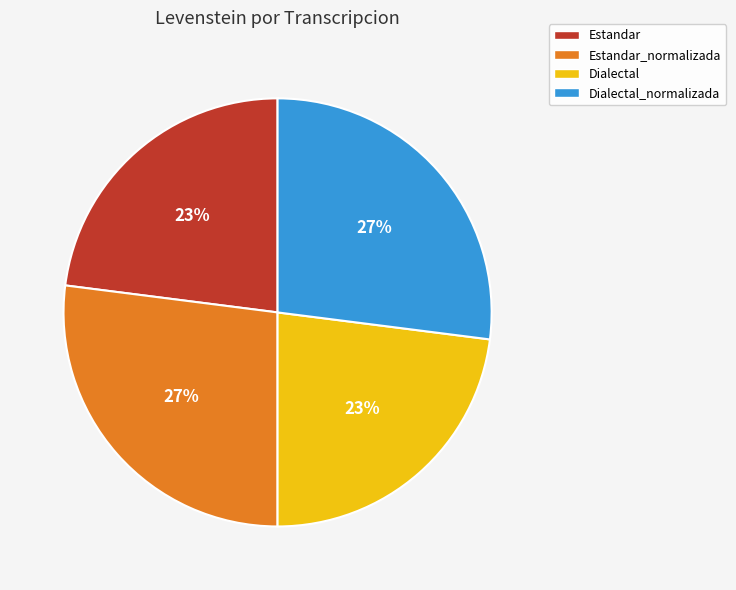

How many segments does this pie chart have?

4